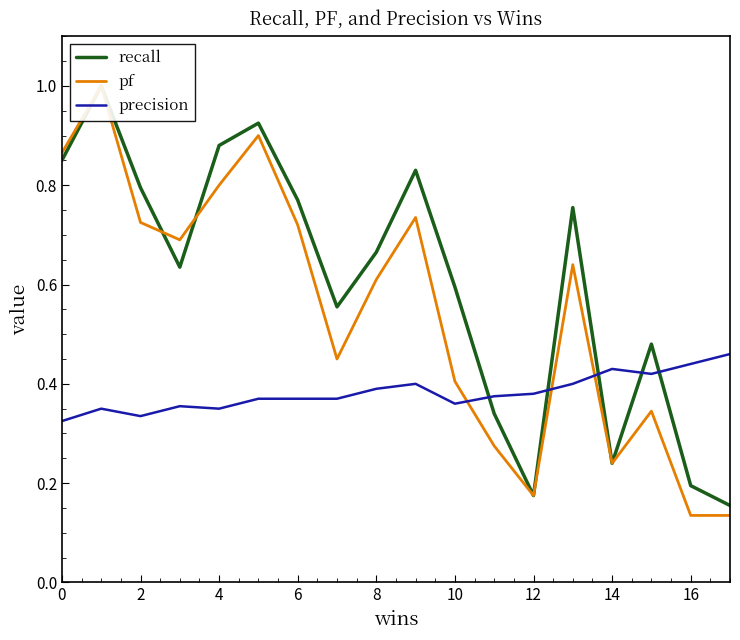

What is the minimum value shown in the chart?

0.1